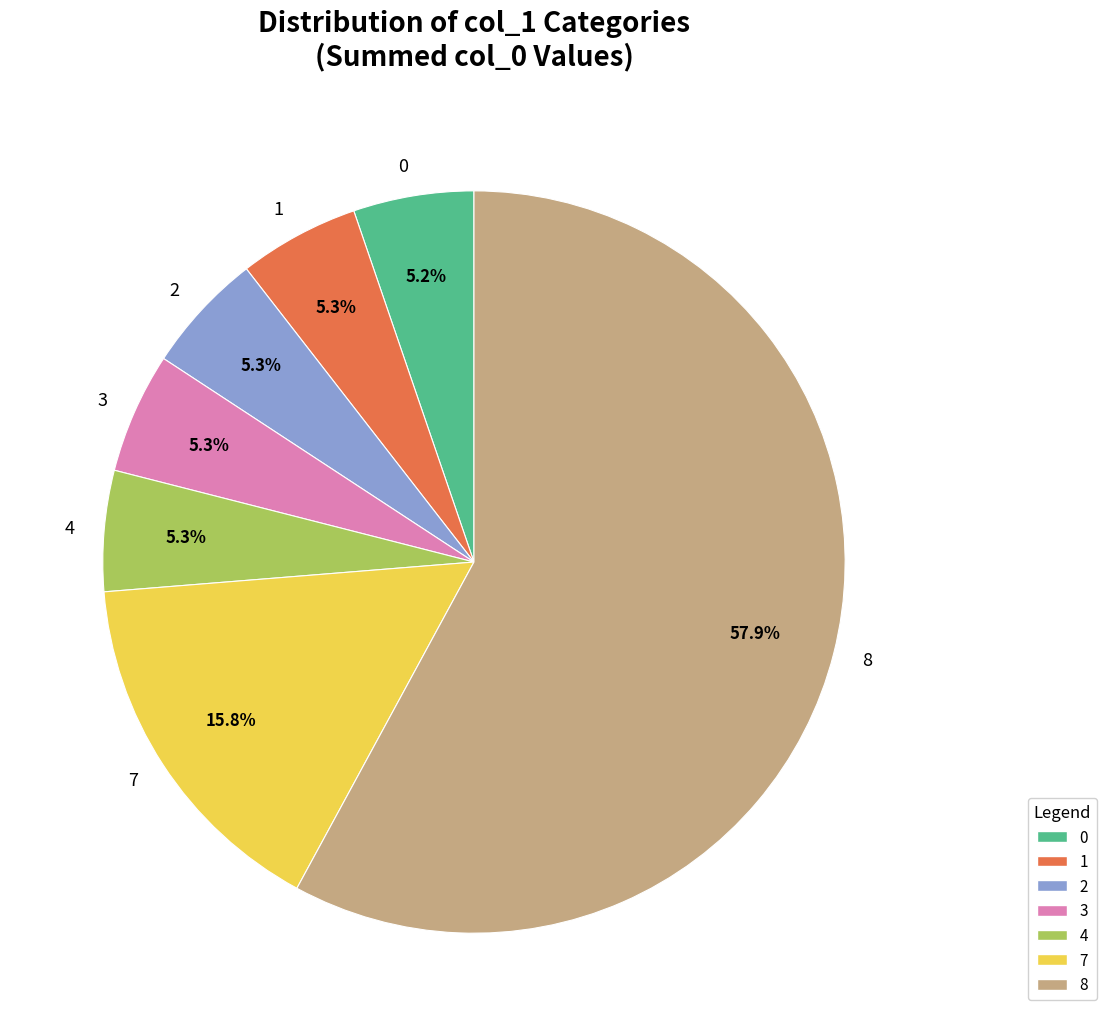

Is there a majority slice in this chart?

Yes